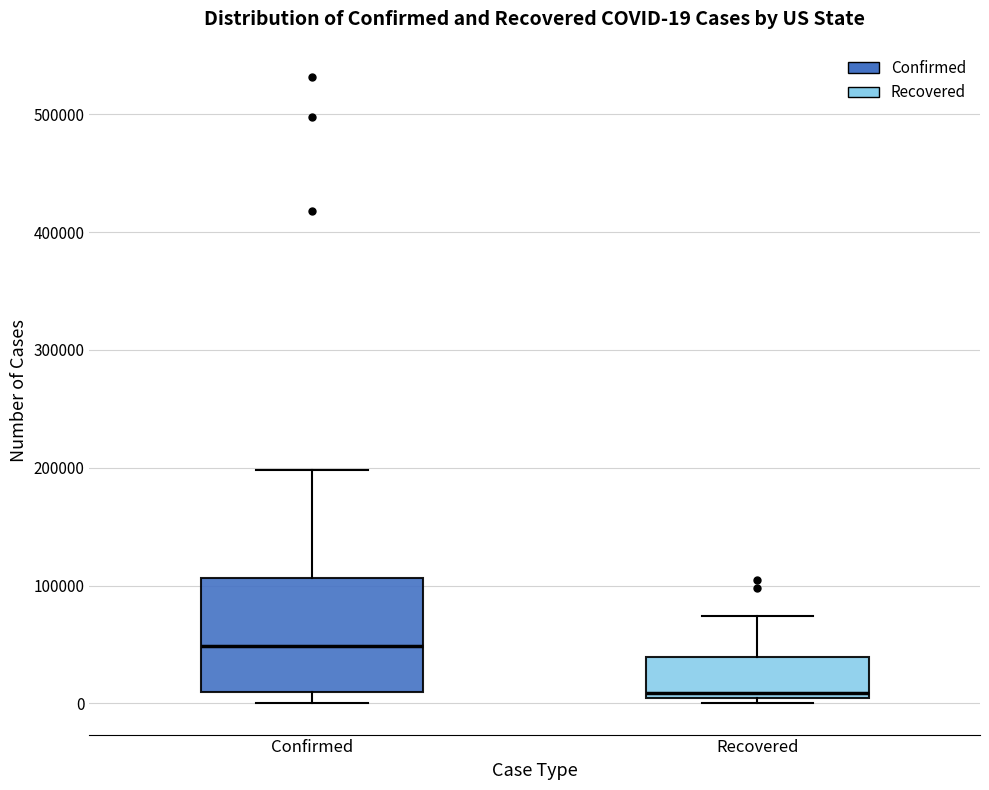

Which box's median line is the highest?

Confirmed